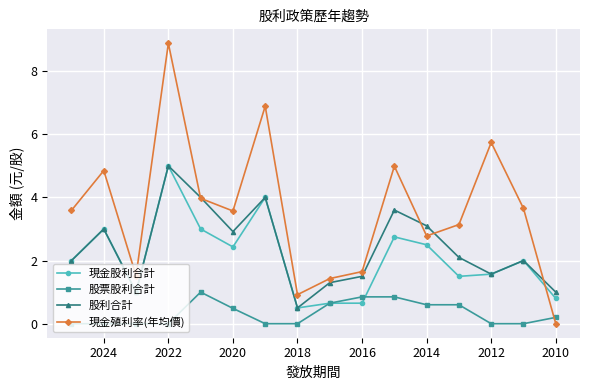

True or false: 現金股利合計 and 現金殖利率(年均價) intersect in this chart.

True